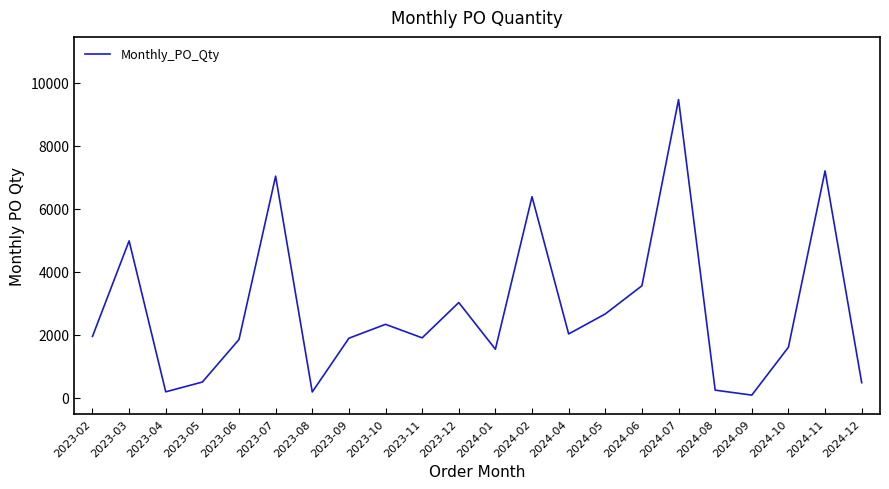

Is it true that the value at 2024-07 is 9459.0?

True